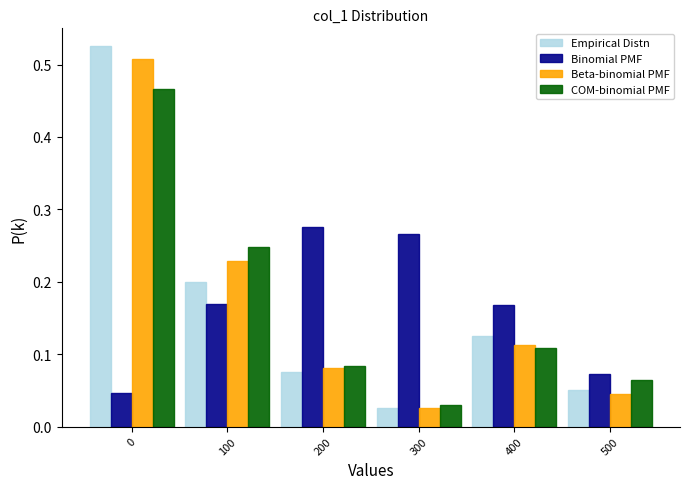

At how many categories does at least one series exceed 0?

6